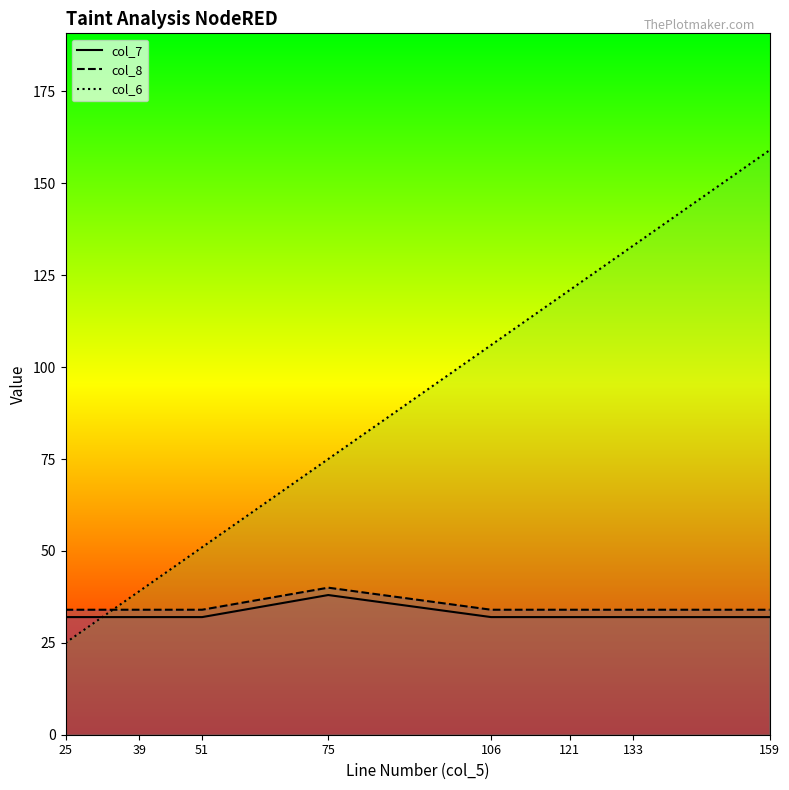

After their last crossing, which series has the higher values: col_8 line or col_6 line?

col_6 line